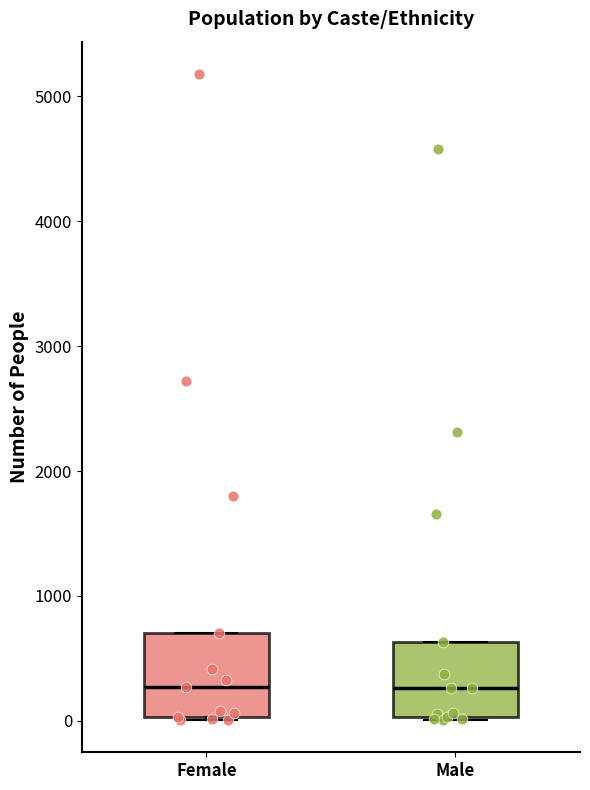

Reading left to right, transcribe this box plot: for each box, give where its median line is, the range the box spans, and where its two whiskers end, as read against the y-axis. The values are not printed on the chart, so give them approximately, as read against the axis.

Female: median 300, box 0 to 700, whiskers 0 to 700
Male: median 300, box 0 to 600, whiskers 0 to 600